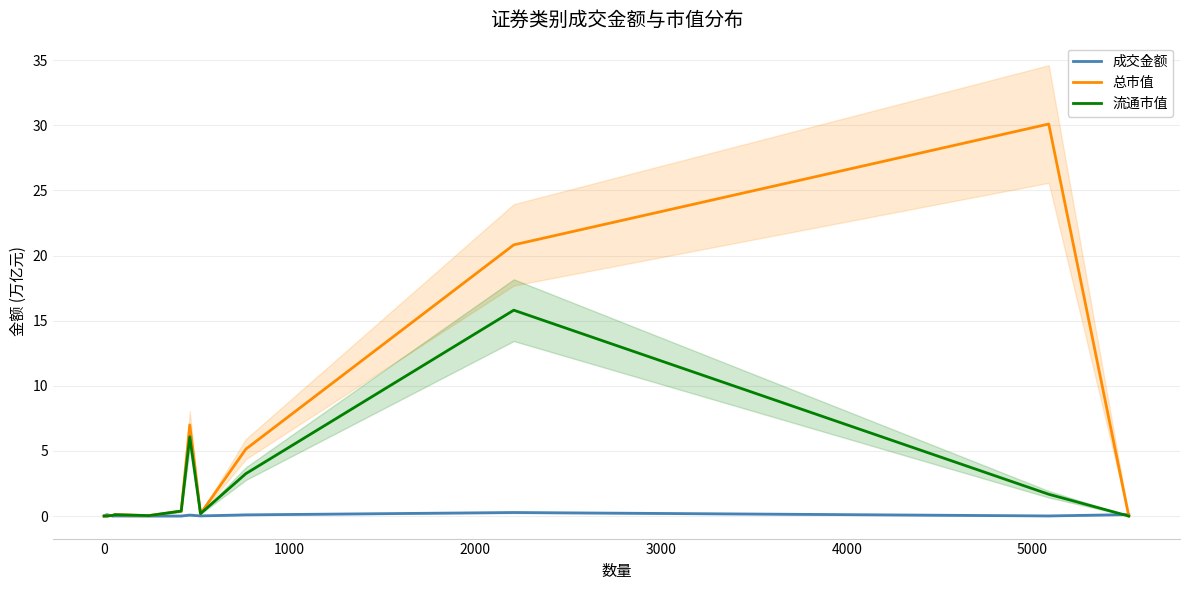

True or false: 成交金额 and 流通市值 cross at least once.

True